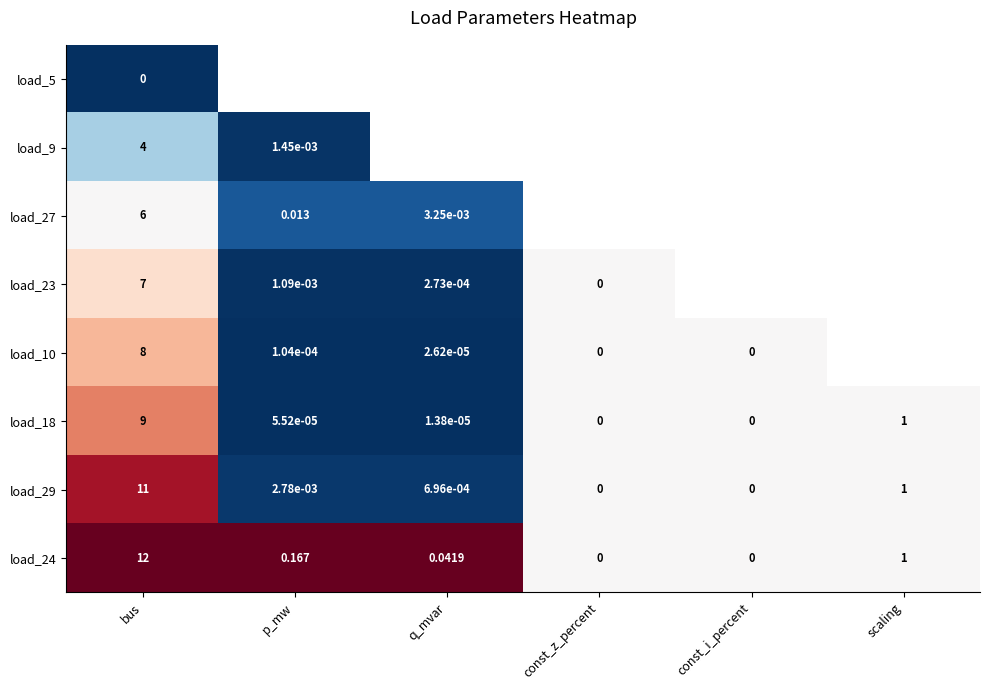

Between q_mvar and bus, which is larger?

bus